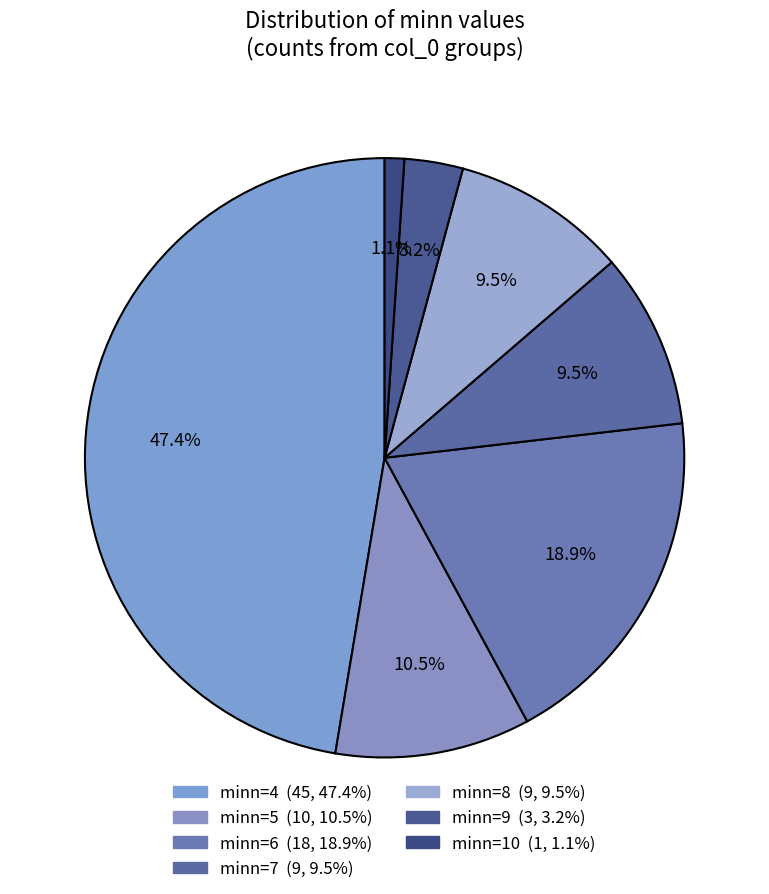

Rank the categories by value from lowest to highest.

minn=10, minn=9, minn=7, minn=8, minn=5, minn=6, minn=4